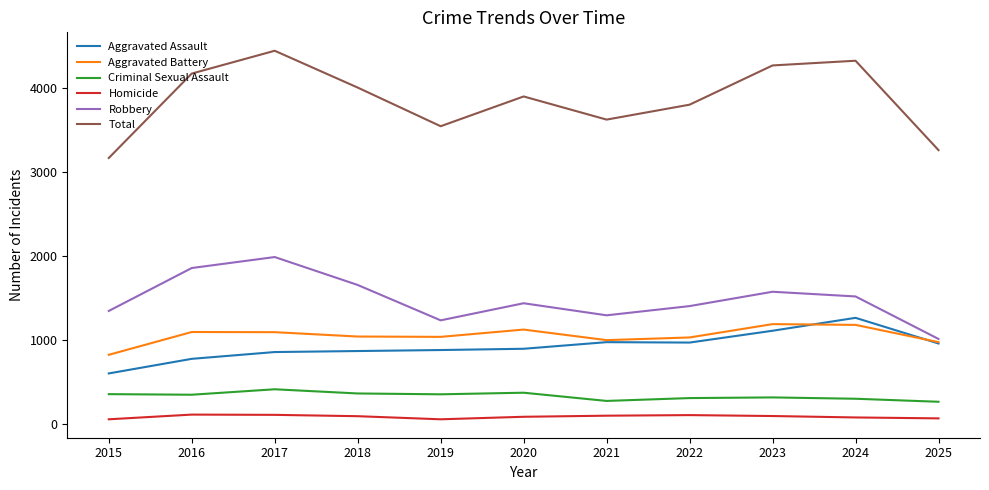

List the series in order of their peak value, lowest first.

Homicide, Criminal Sexual Assault, Aggravated Battery, Aggravated Assault, Robbery, Total